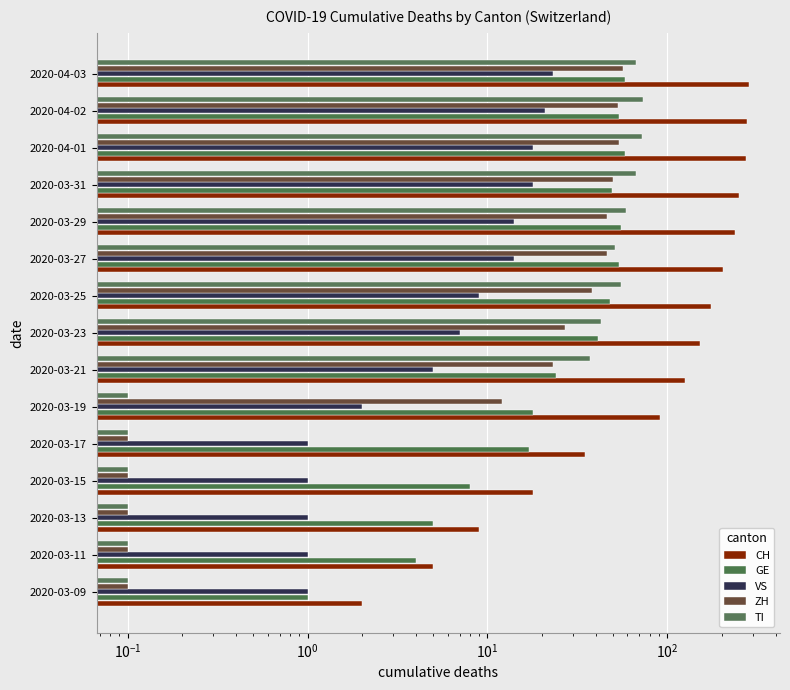

What position from the left is 2020-04-03?

15